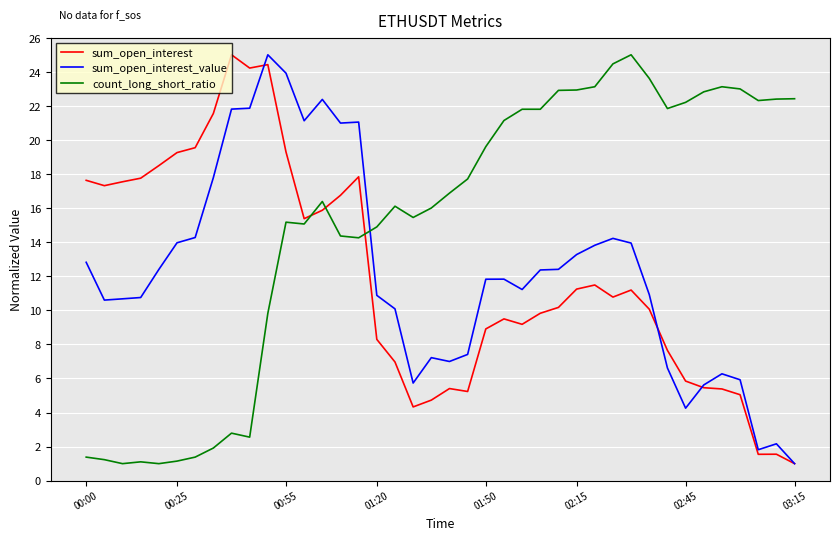

Which series has the largest total across all categories?

count_long_short_ratio